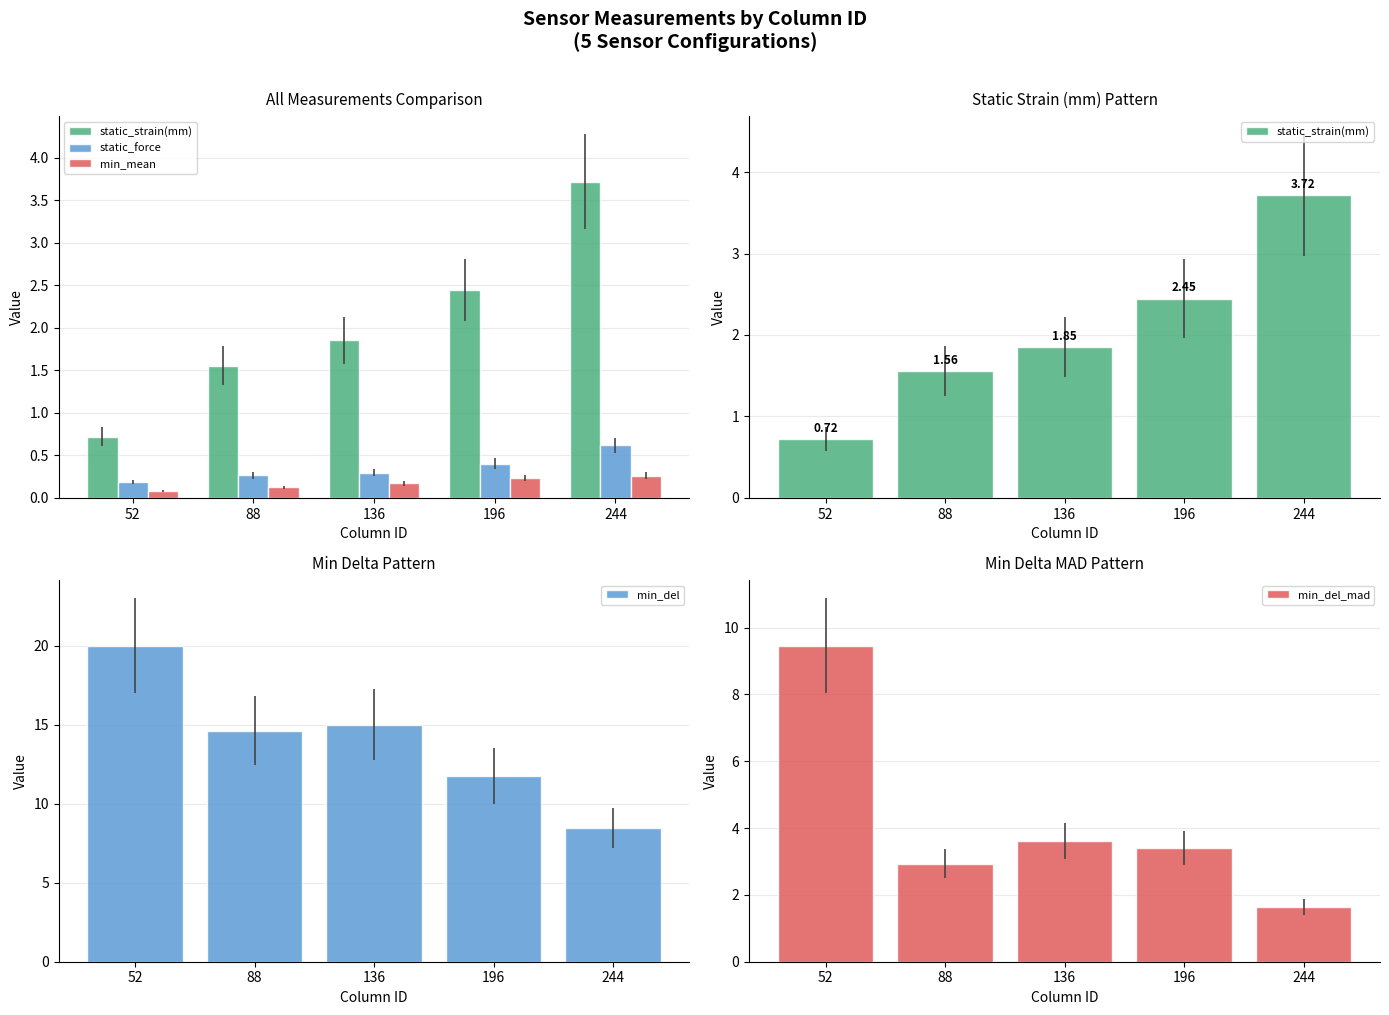

Reading left to right, extract all data points from this chart.

static_strain(mm): 0.7	1.6	1.9	2.4	3.7
static_force: 0.2	0.3	0.3	0.4	0.6
min_mean: 0.1	0.1	0.2	0.2	0.3
min_del: 20.0	14.6	15.0	11.8	8.5
min_del_mad: 9.5	2.9	3.6	3.4	1.6